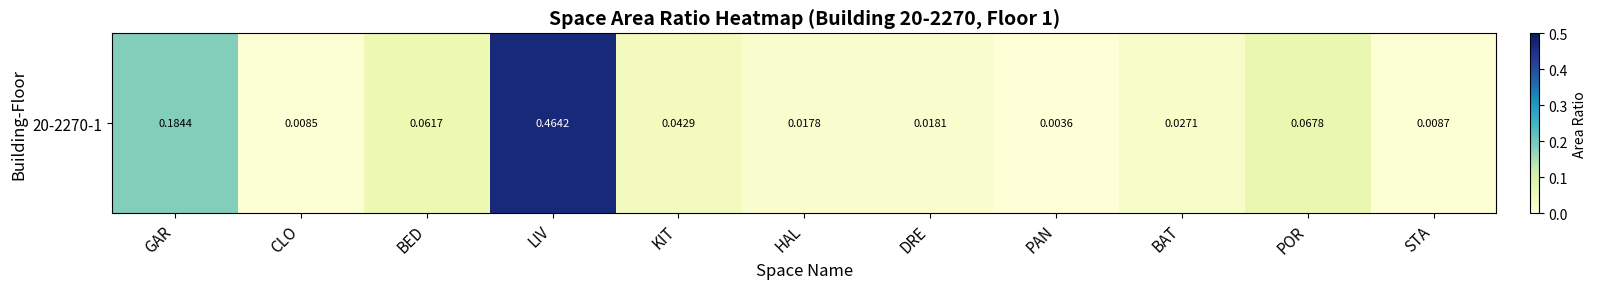

Reading left to right, extract all data points from this chart.

0.2	0.0	0.1	0.5	0.0	0.0	0.0	0.0	0.0	0.1	0.0